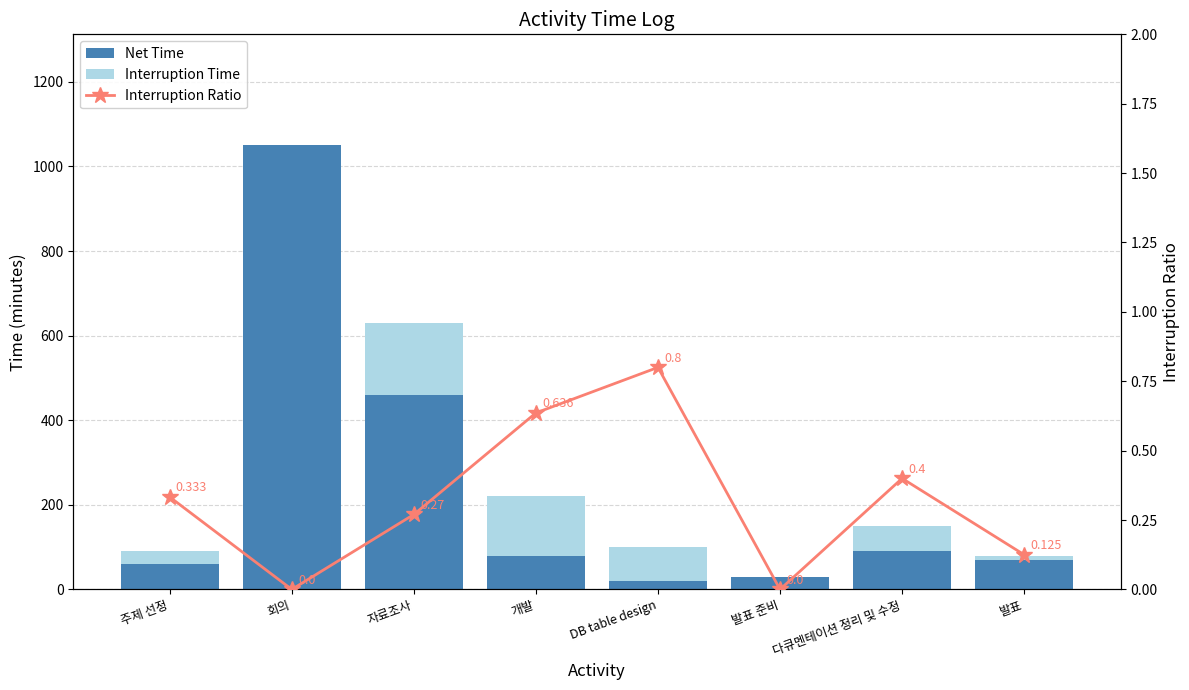

What is the label of the 7th bar from the right?

회의